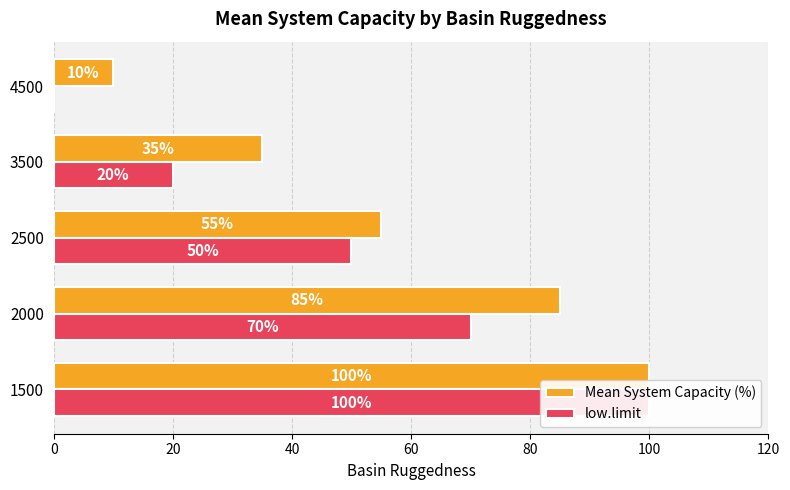

How many data points in Mean System Capacity (%) are less than 55?

2